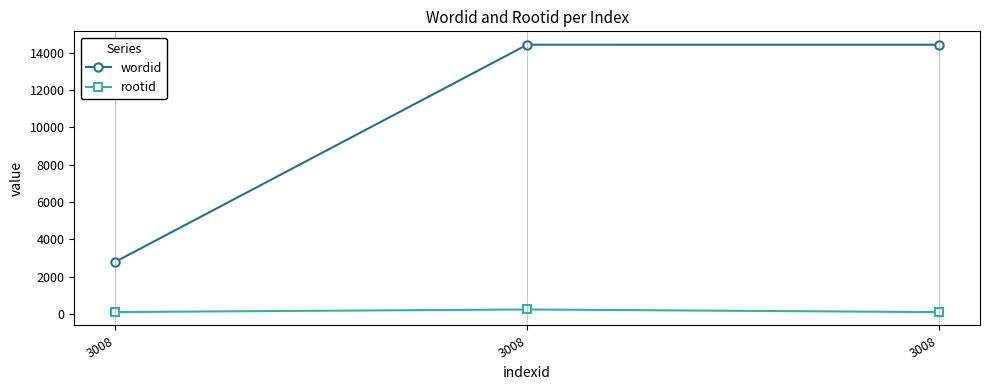

Count the number of data series in this chart.

2